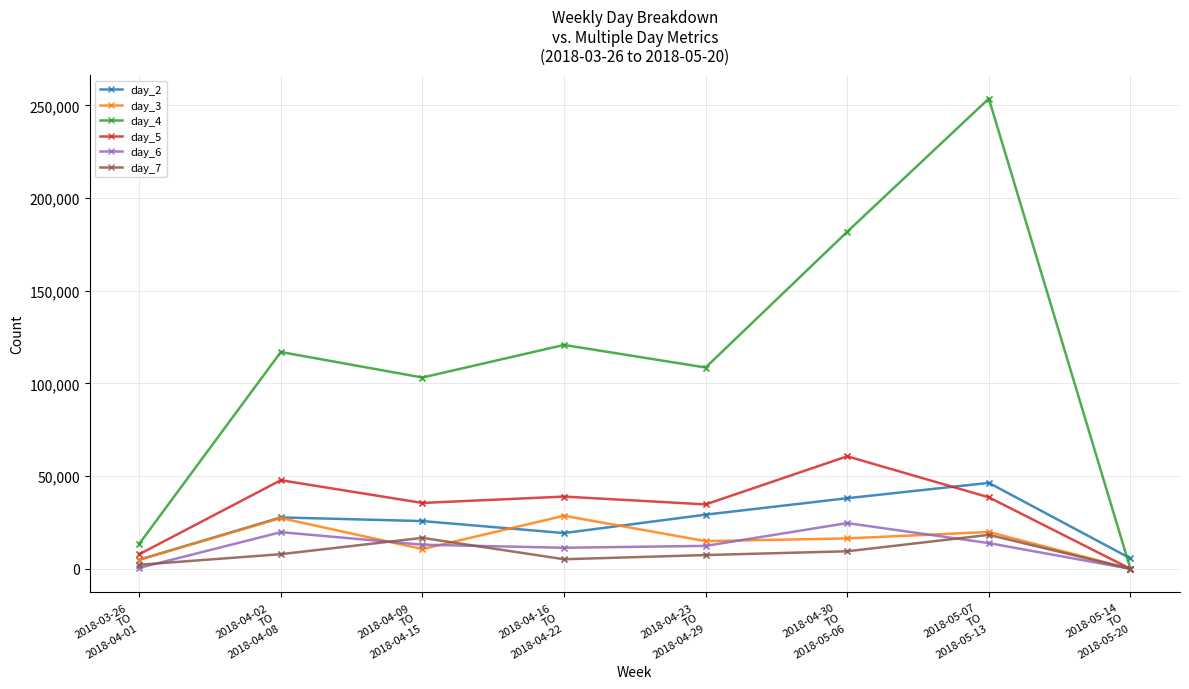

What is the total value across all series at 2018-04-23
TO
2018-04-29?

207345